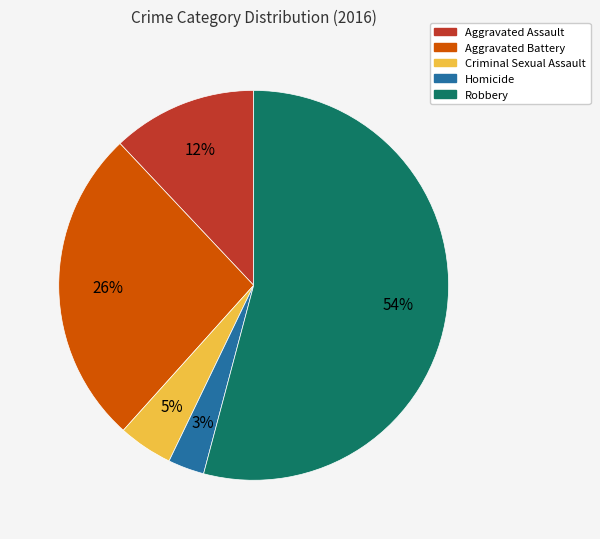

Which has a higher value, Aggravated Battery or Robbery?

Robbery